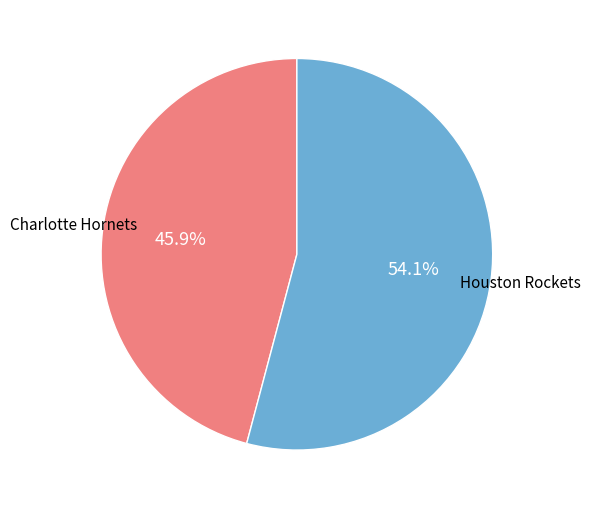

Does any single category account for the majority?

Yes